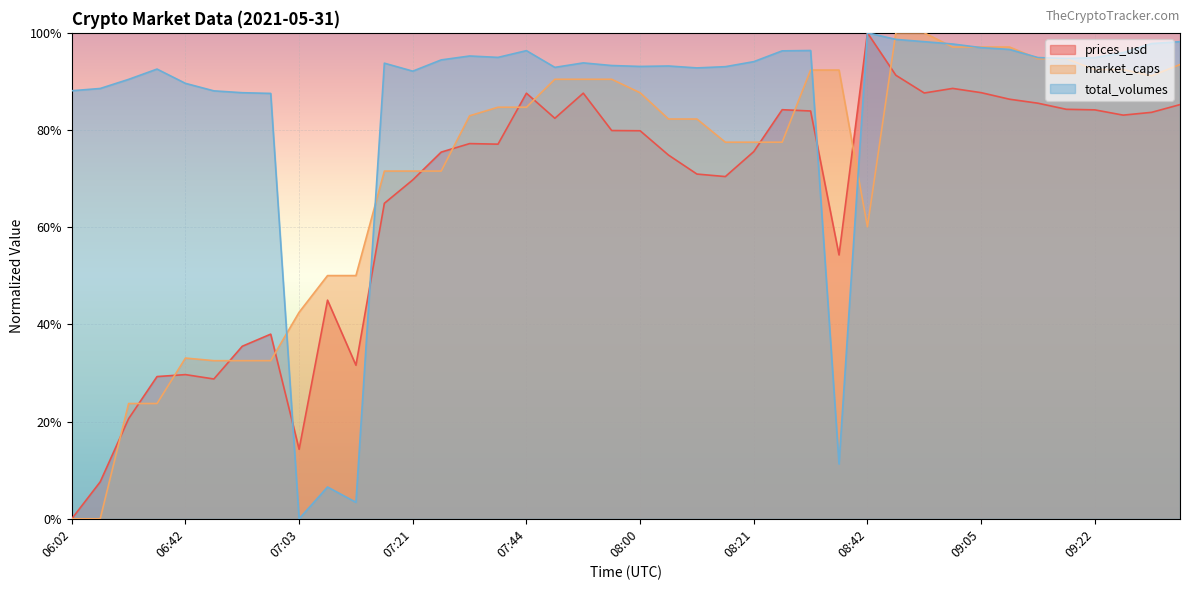

True or false: prices_usd has a value of 0.9 at 07:44.

True